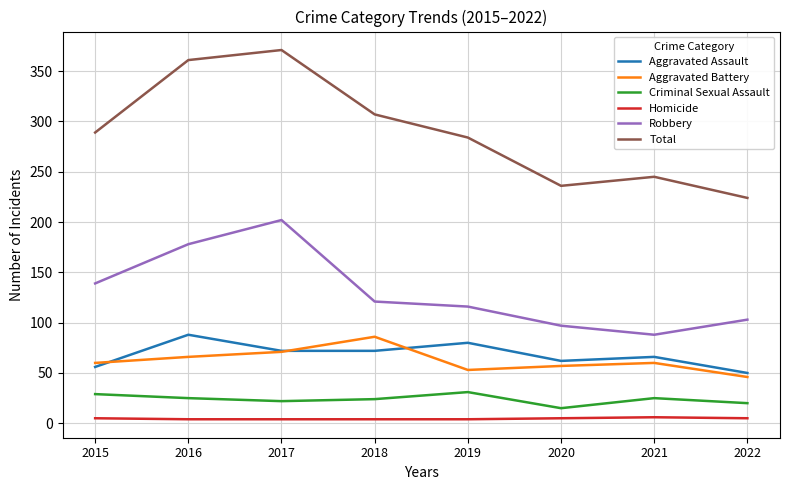

Which series has the largest range (max minus min)?

Total